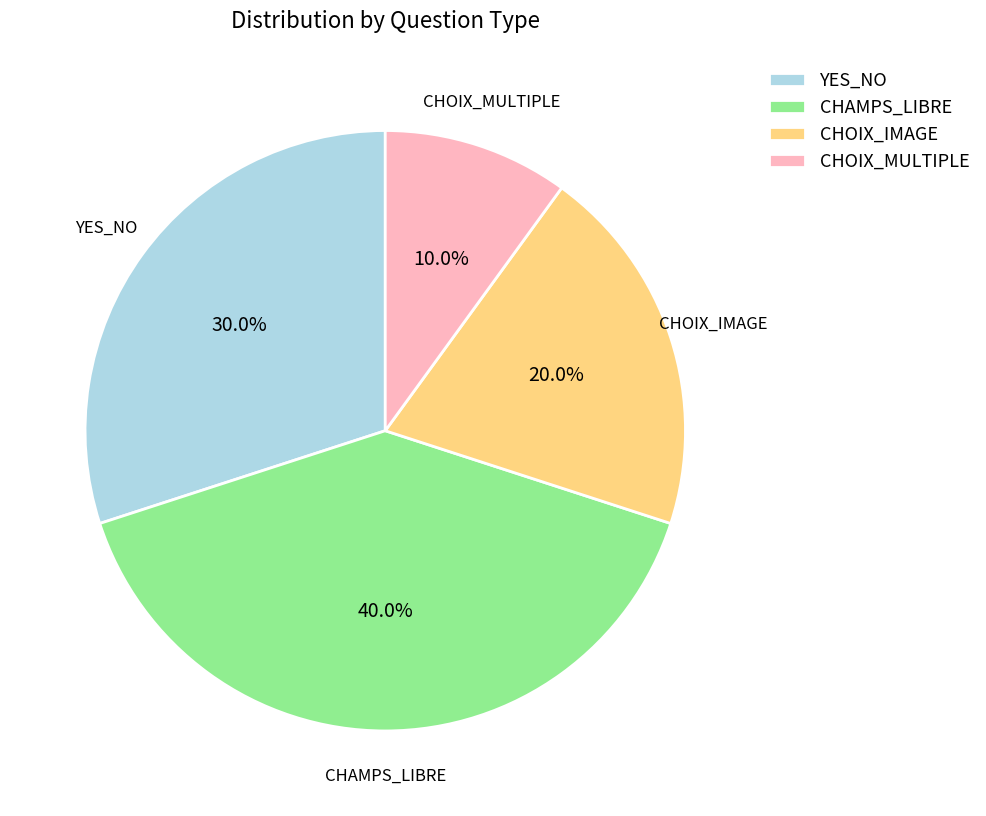

True or false: CHAMPS_LIBRE accounts for 47% of the total.

False